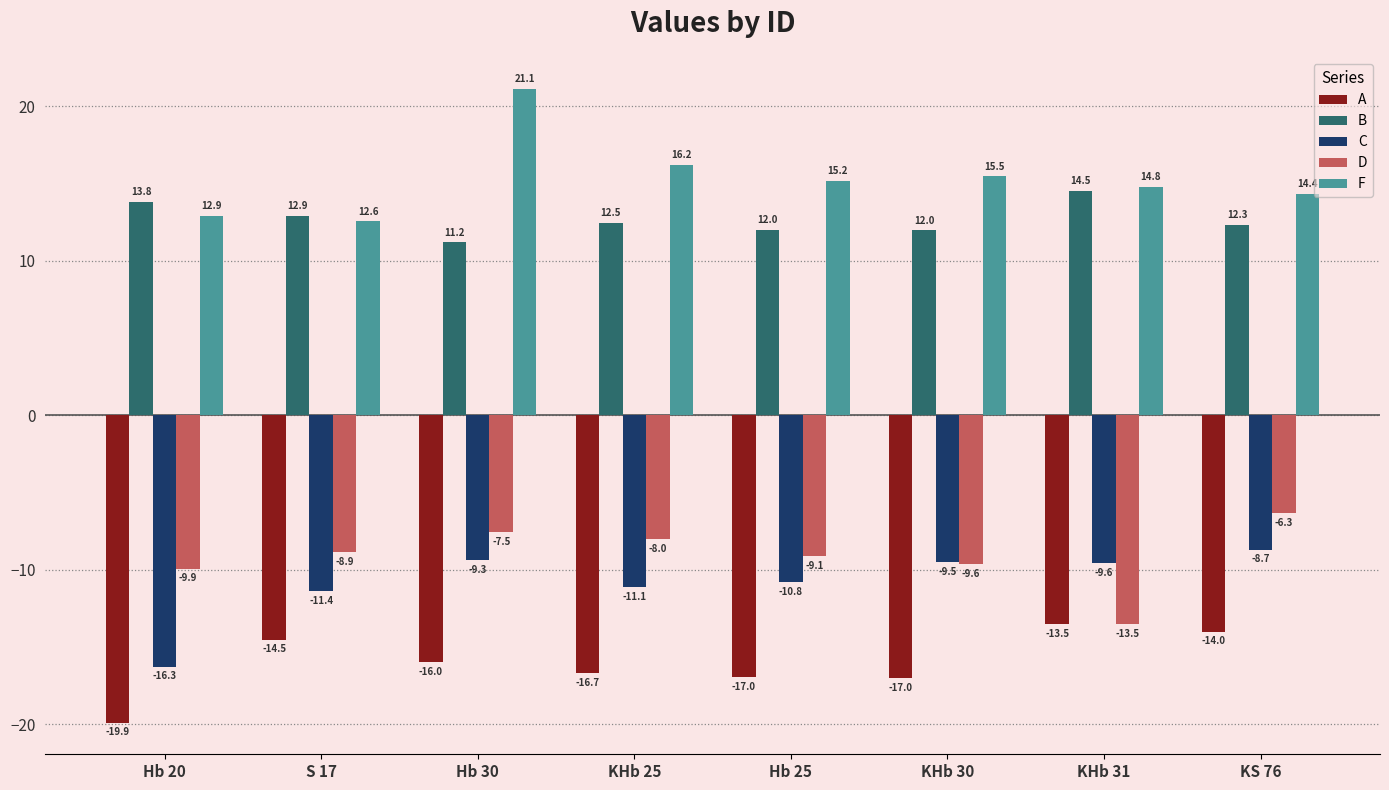

Does the chart contain any negative values?

Yes